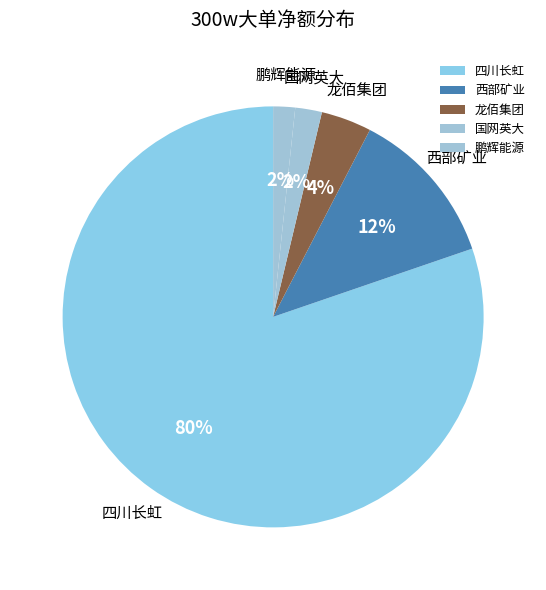

To the nearest percent, what is the average slice percentage?

20%